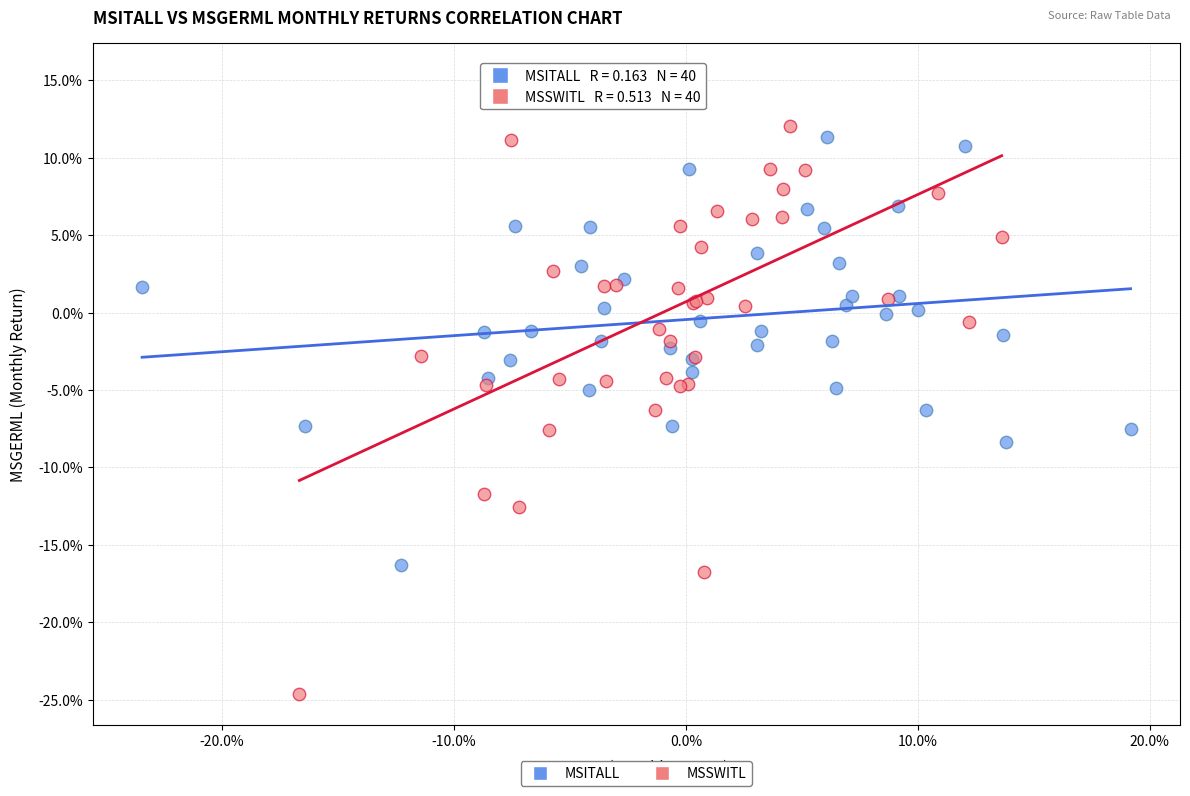

What are all the series names shown in the legend?

MSITALL, MSSWITL